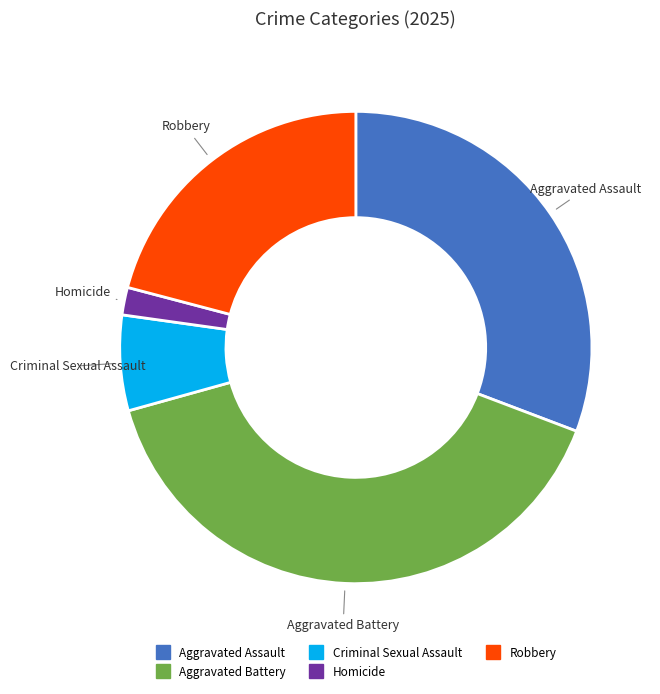

Approximately how many times larger is the value at Homicide compared to Criminal Sexual Assault?

0.3